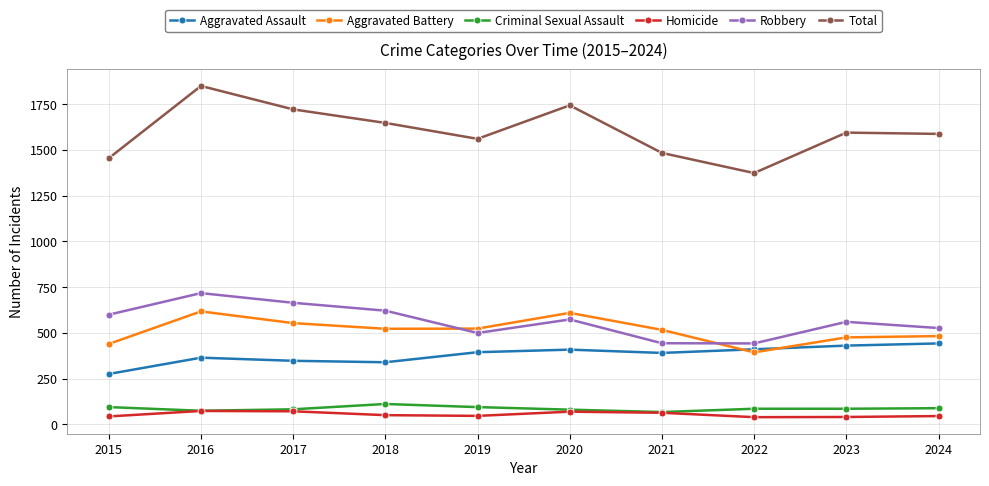

At how many categories does at least one series exceed 870?

10